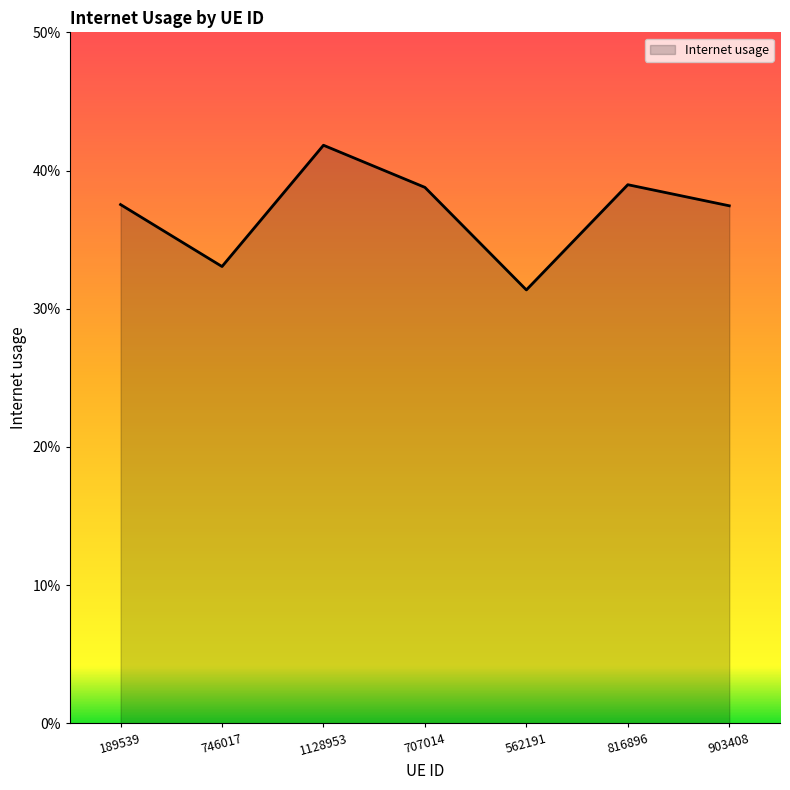

The value at 562191 is 0.3. True or false?

True